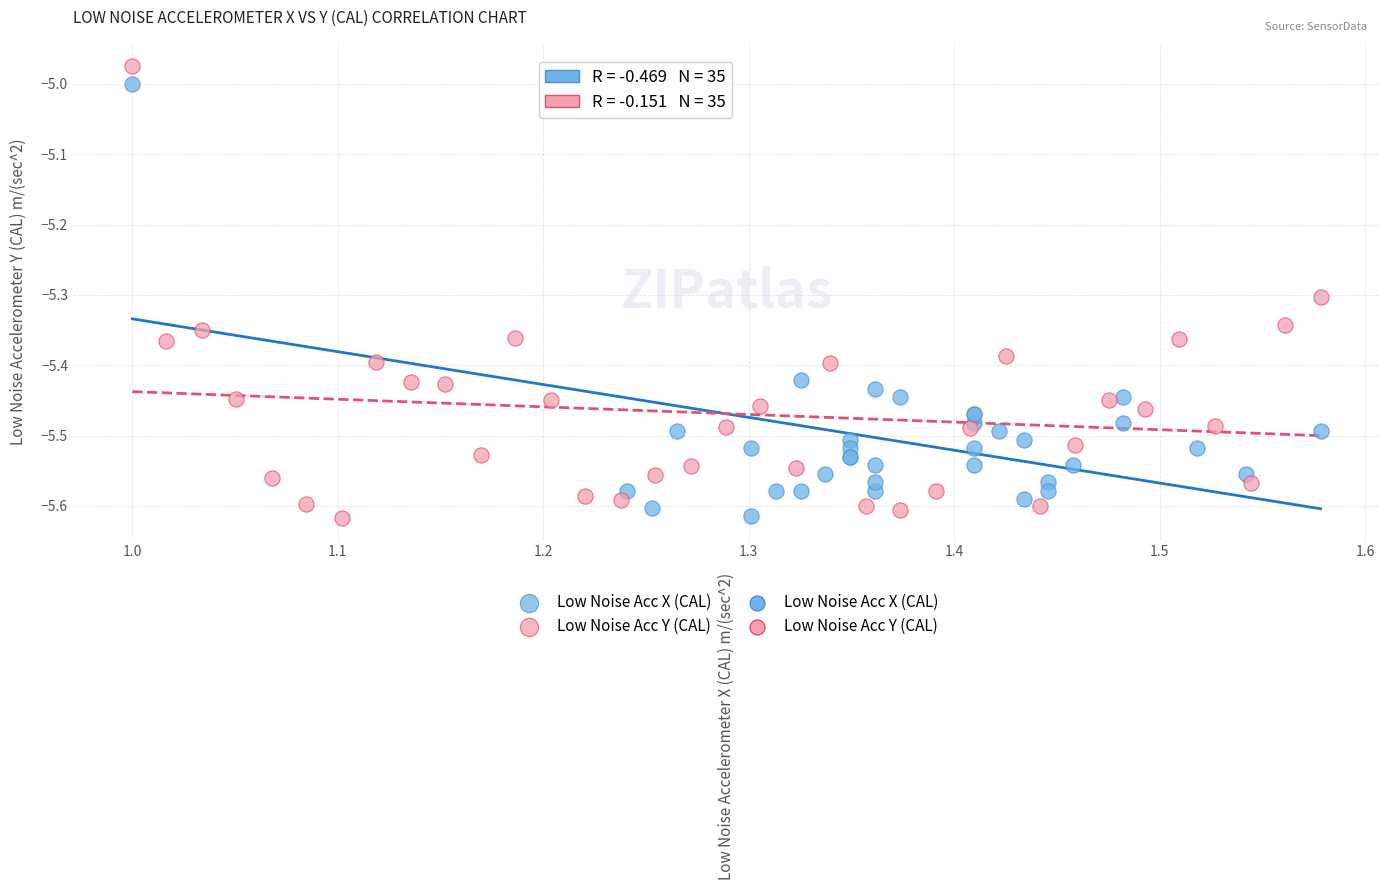

Which series has the widest spread of Y values?

Low Noise Acc Y (CAL)